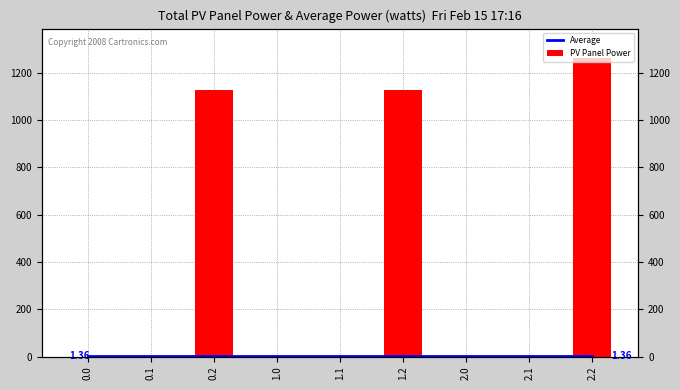

What is the spread (max minus min) of values at 2.0?

1.4